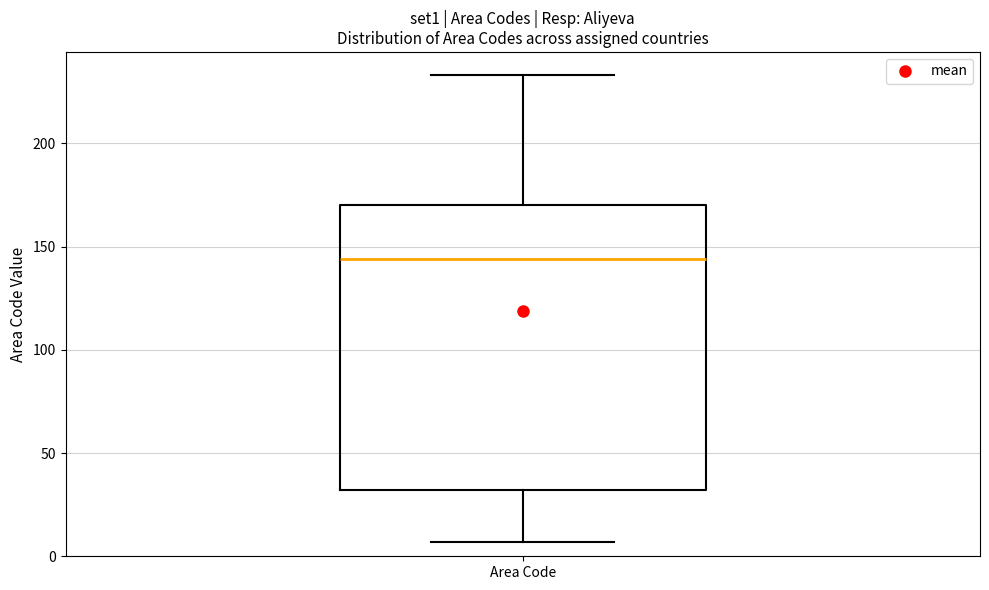

Transcribe this box plot: give where the median line is, the range the box spans, and where the two whiskers end, as read against the y-axis. The values are not printed on the chart, so give them approximately, as read against the axis.

median 145, box 30 to 170, whiskers 5 to 235